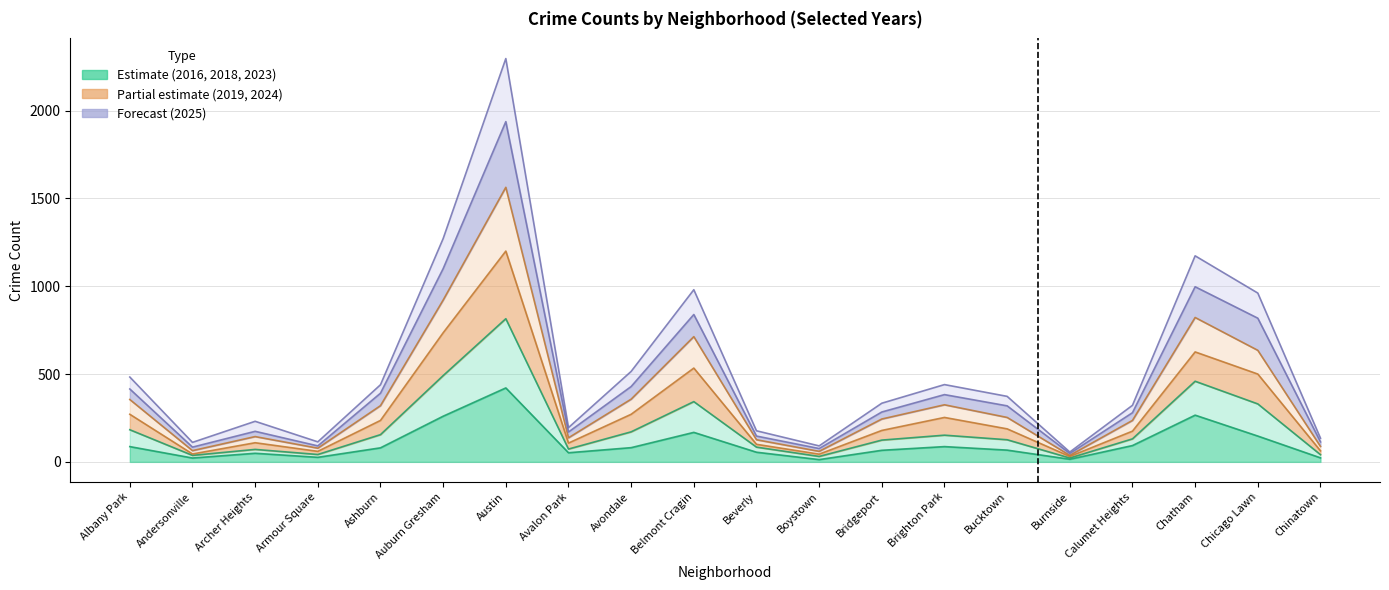

What is the sum of the 2018 values at Andersonville and Boystown?

160